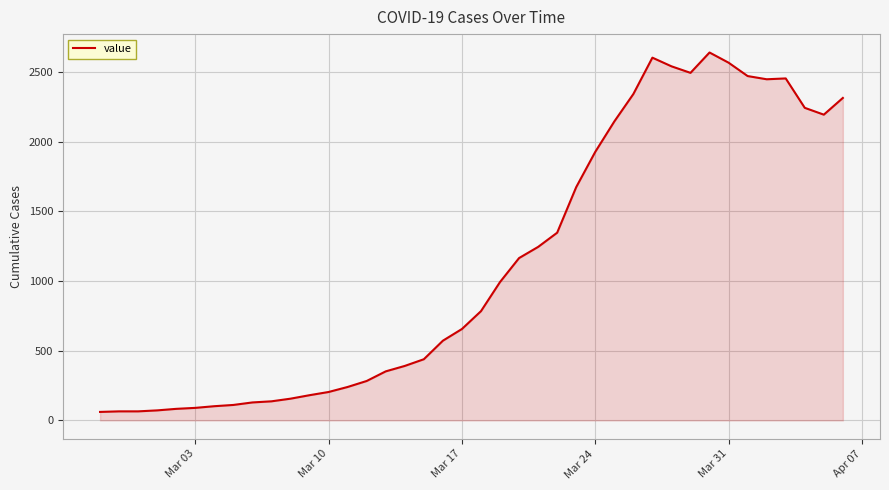

What is the maximum value shown in the chart?

2640